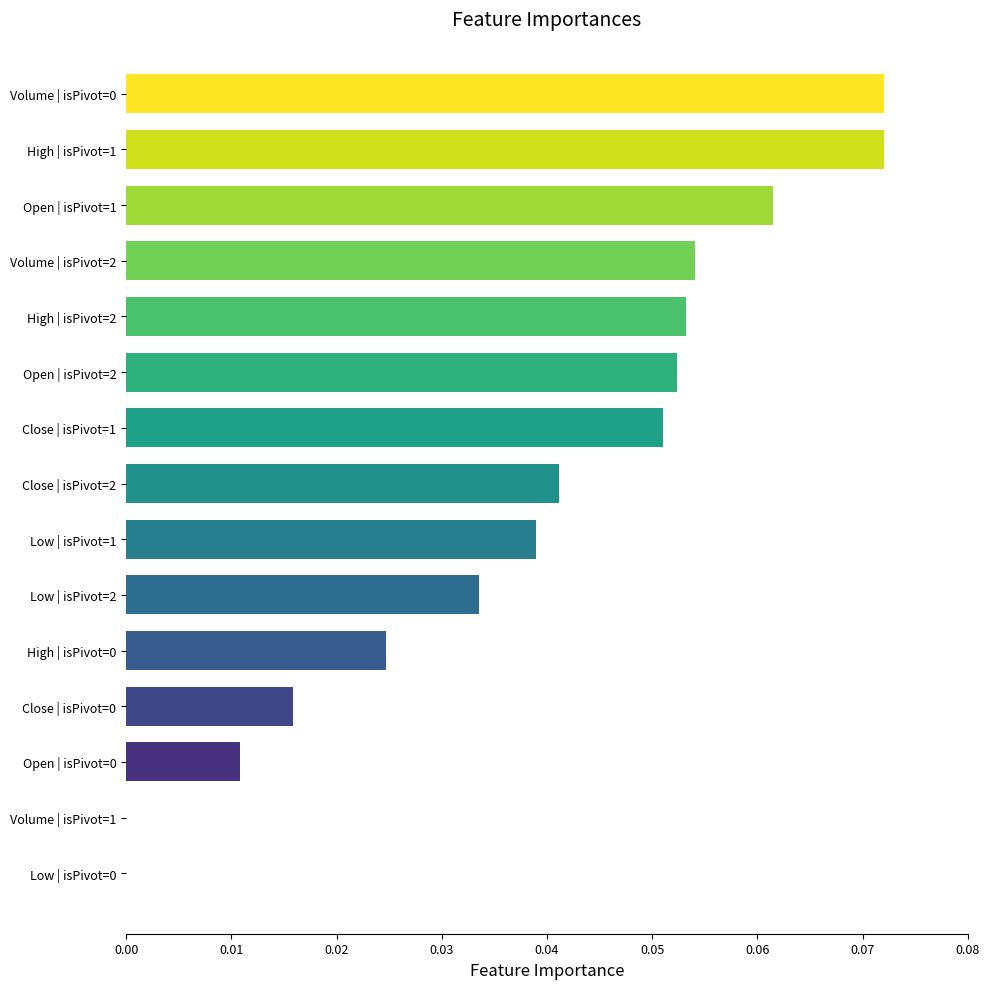

Are the bars horizontal?

Yes